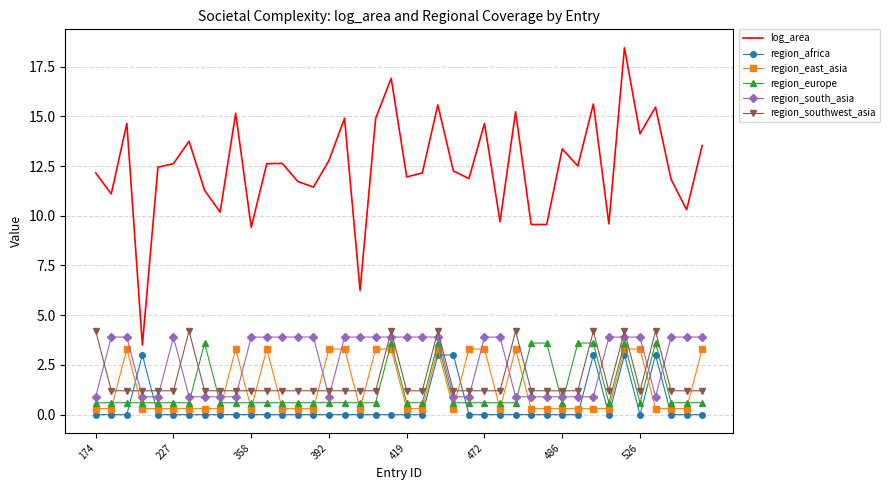

What is the difference between the maximum and minimum values in the region_southwest_asia series?

3.0